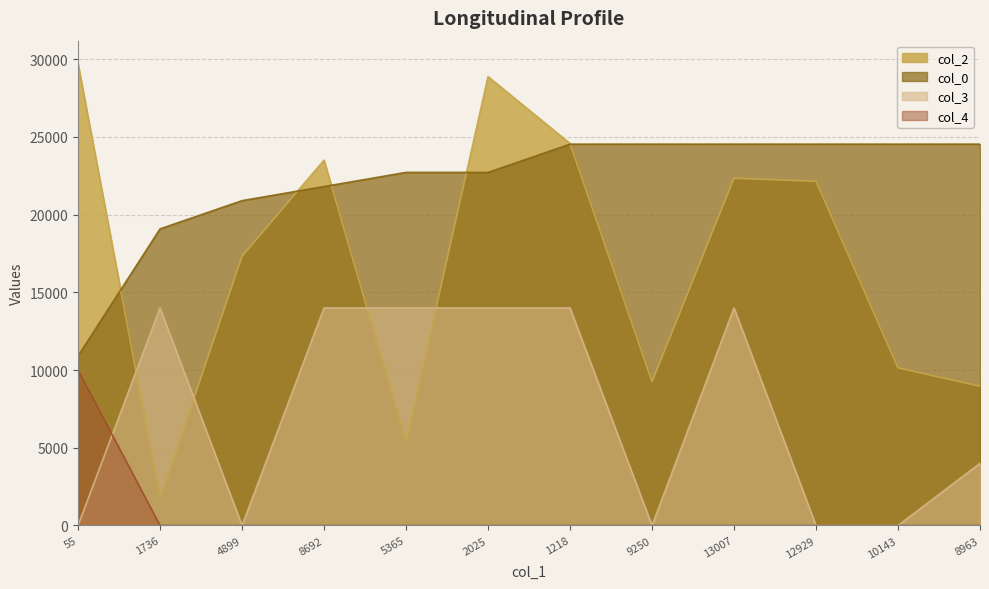

Which series has the widest spread of values?

col_2